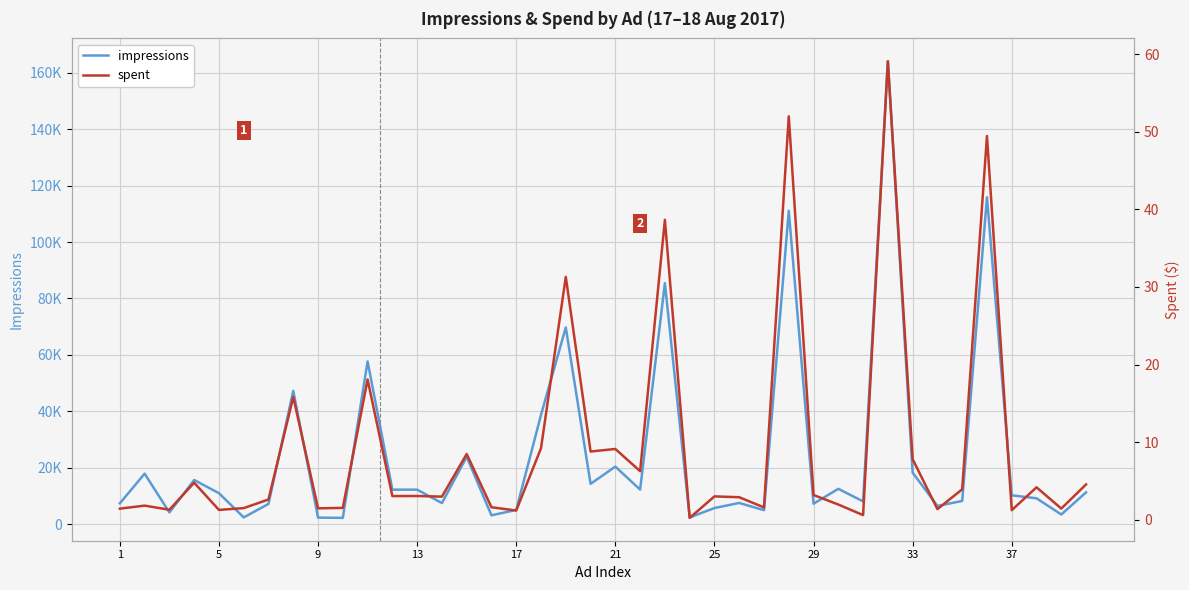

Which series has the largest total across all categories?

impressions